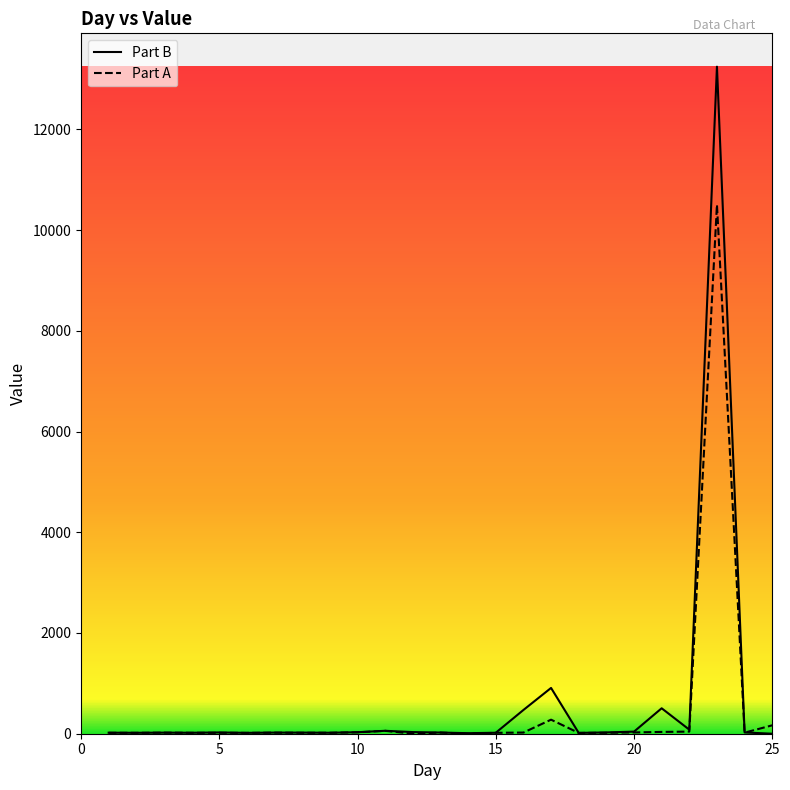

Which series has the largest range (max minus min)?

Part B